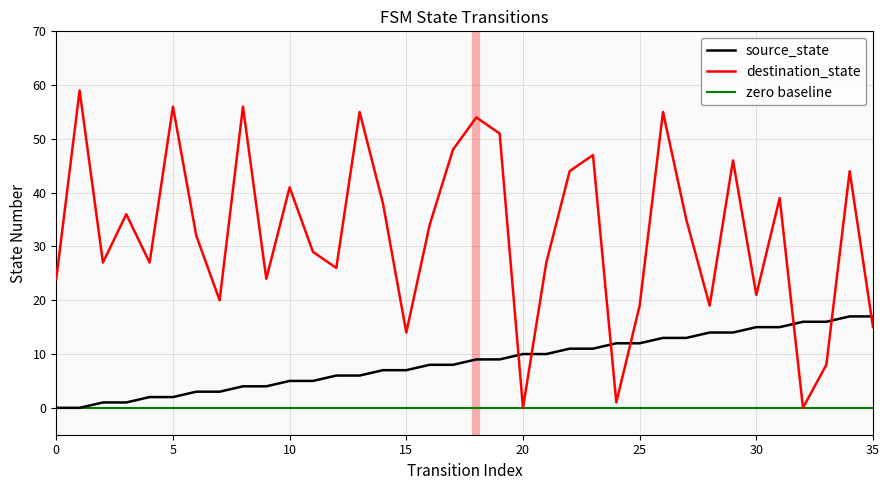

Reading left to right, transcribe all the data shown in this chart.

source_state: 0=0	1=0	2=1	3=1	4=2	5=2	6=3	7=3	8=4	9=4	10=5	11=5	12=6	13=6	14=7	15=7	16=8	17=8	18=9	19=9	20=10	21=10	22=11	23=11	24=12	25=12	26=13	27=13	28=14	29=14	30=15	31=15	32=16	33=16	34=17	35=17
destination_state: 0=24	1=59	2=27	3=36	4=27	5=56	6=32	7=20	8=56	9=24	10=41	11=29	12=26	13=55	14=38	15=14	16=34	17=48	18=54	19=51	20=0	21=27	22=44	23=47	24=1	25=19	26=55	27=35	28=19	29=46	30=21	31=39	32=0	33=8	34=44	35=15